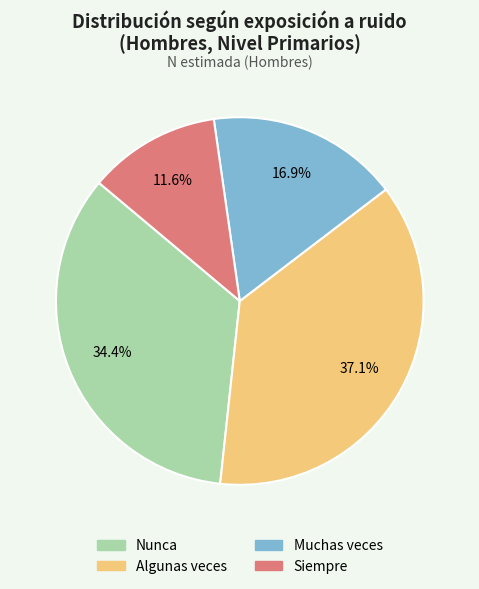

To the nearest percent, what percentage of the pie is Muchas veces?

17%